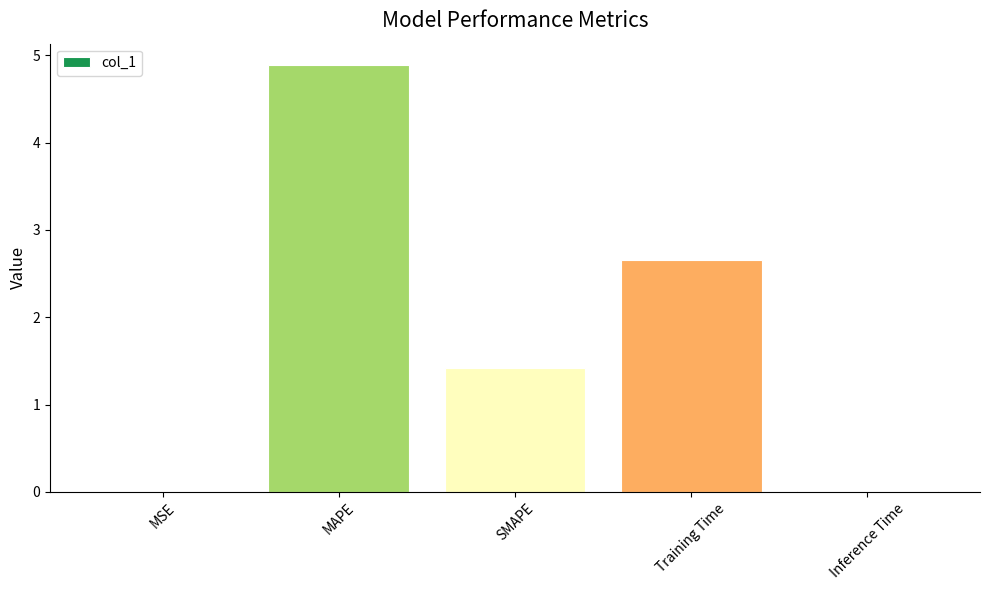

What is the sum of all values?

9.0